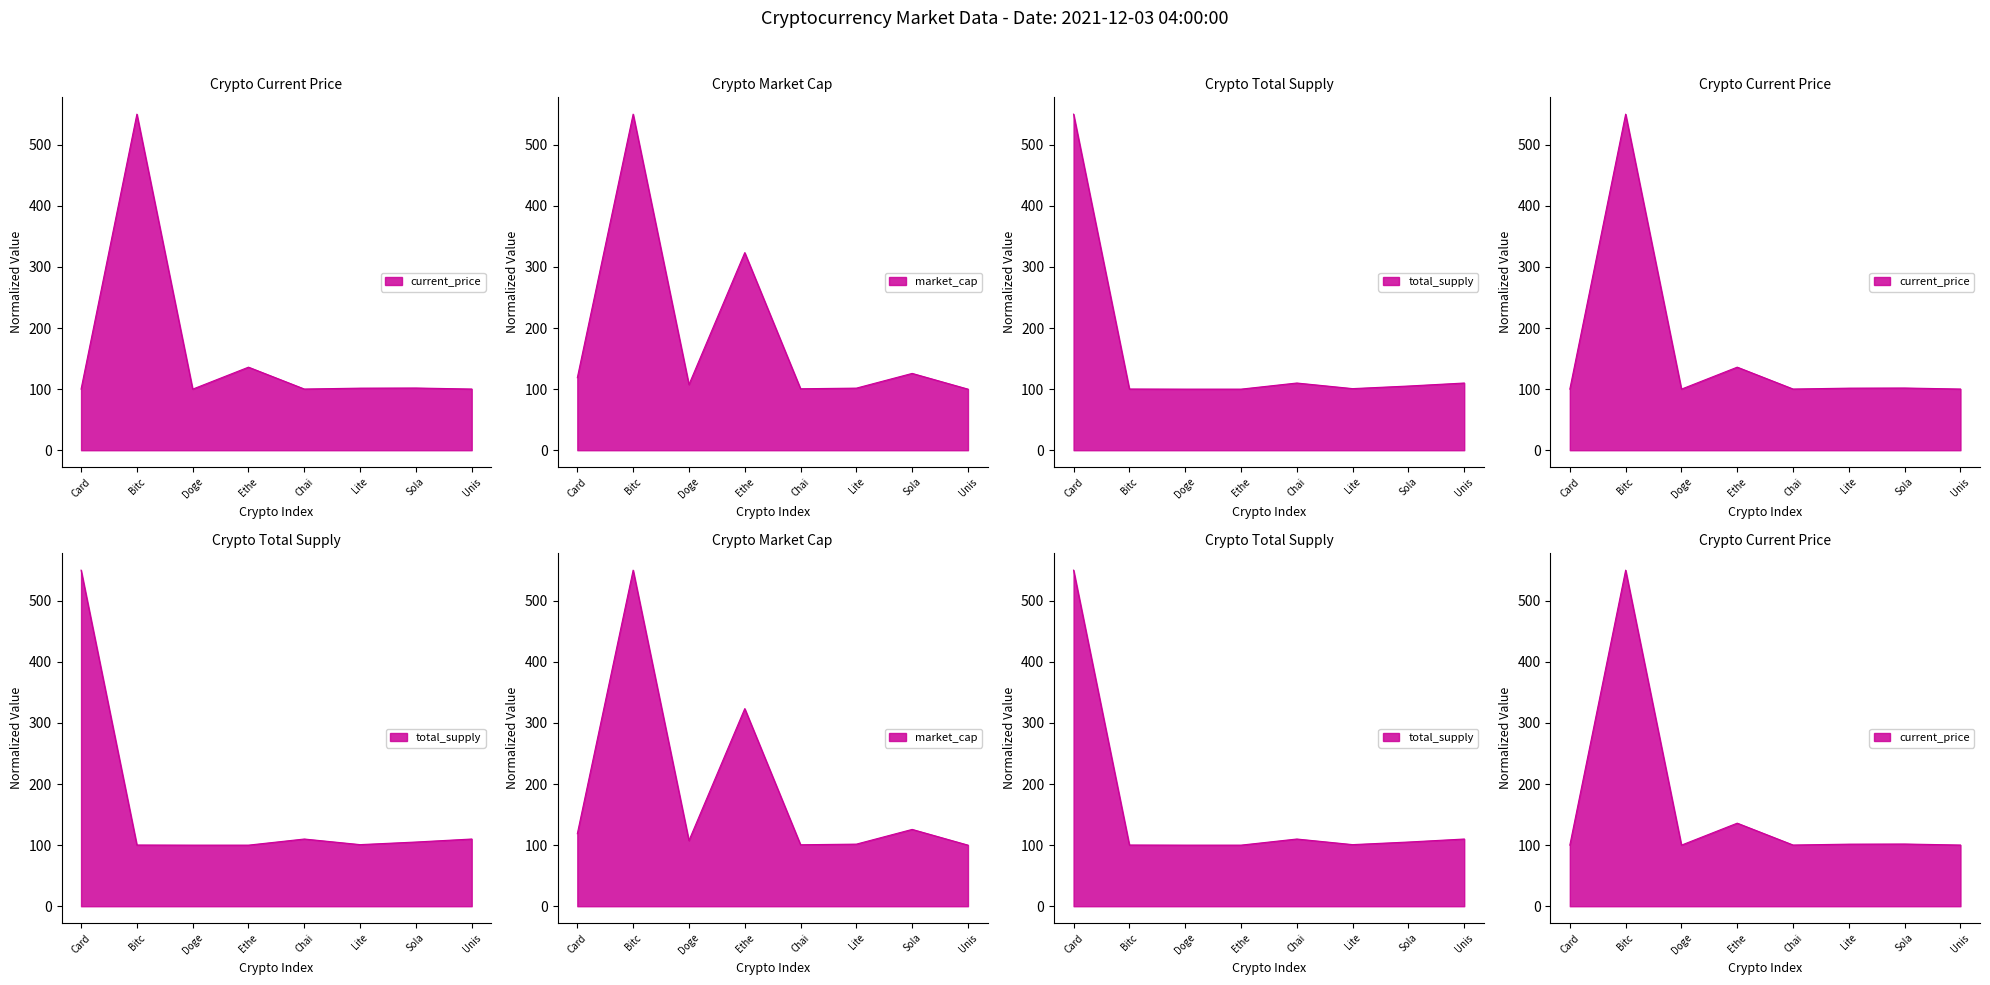

What is the average value of the total_supply series?

159.5